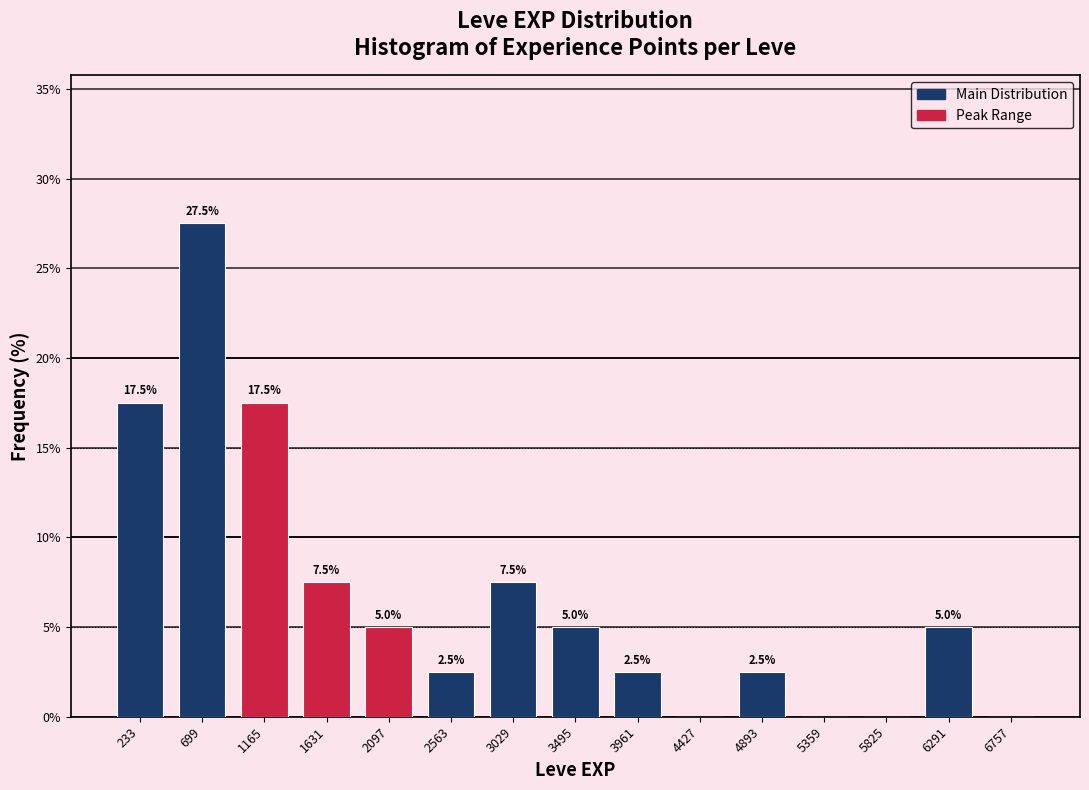

Over which range of the x-axis is the bar tallest?

450 to 950